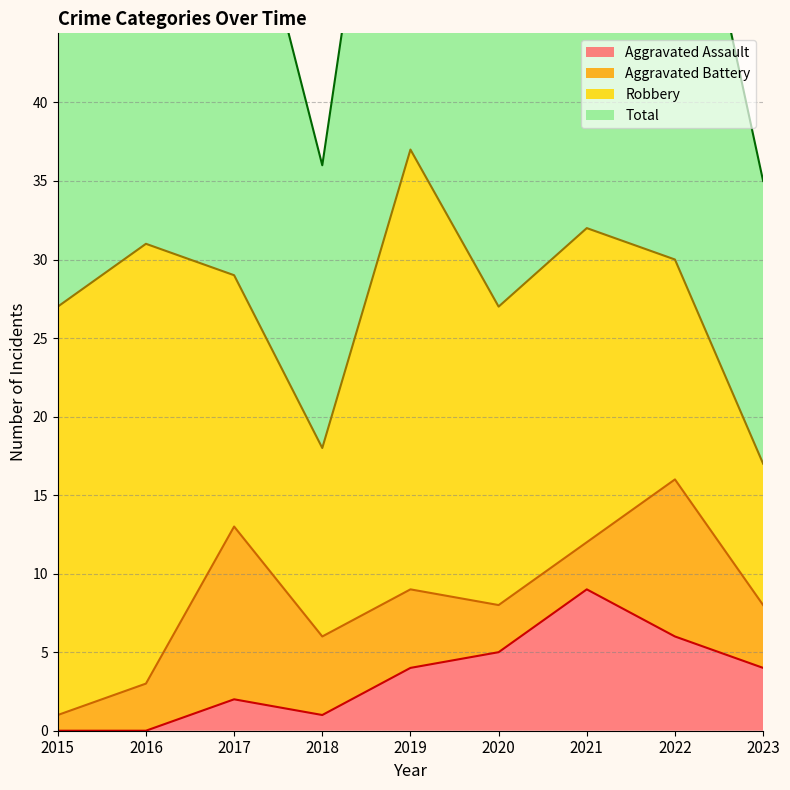

Count the number of categories in the chart.

9